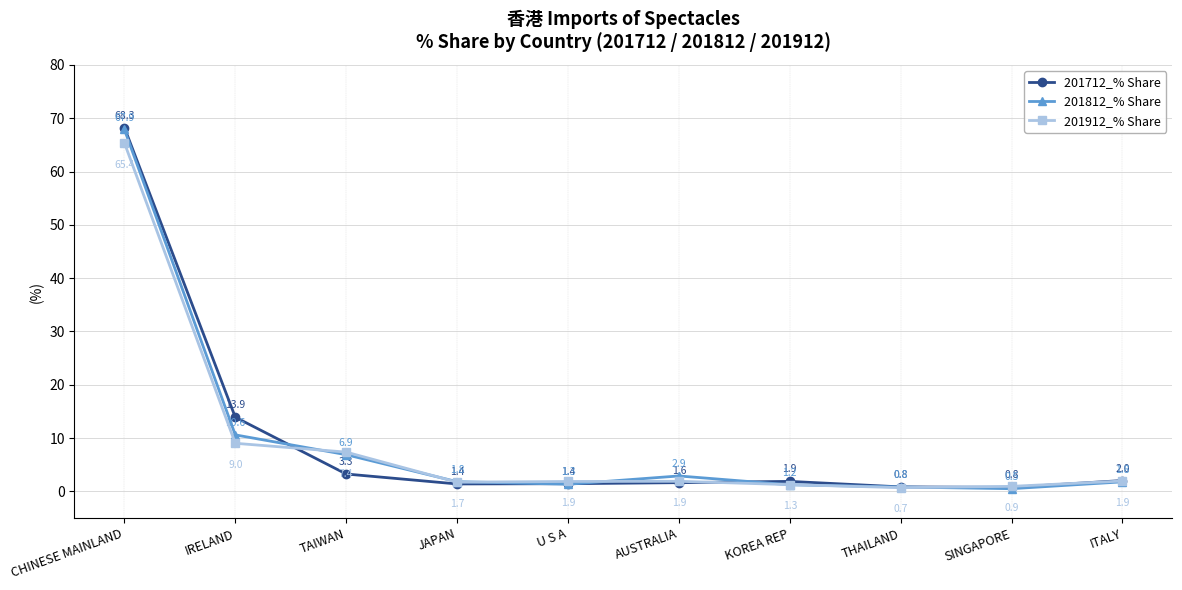

What is the sum of all 201812_% Share values?

95.8